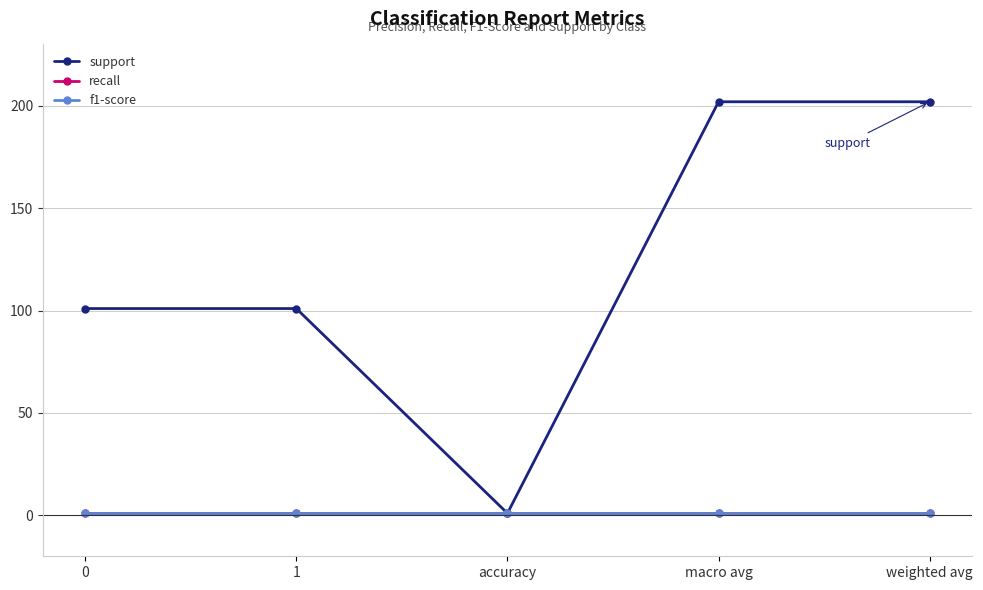

Does the chart have visible grid lines?

Yes